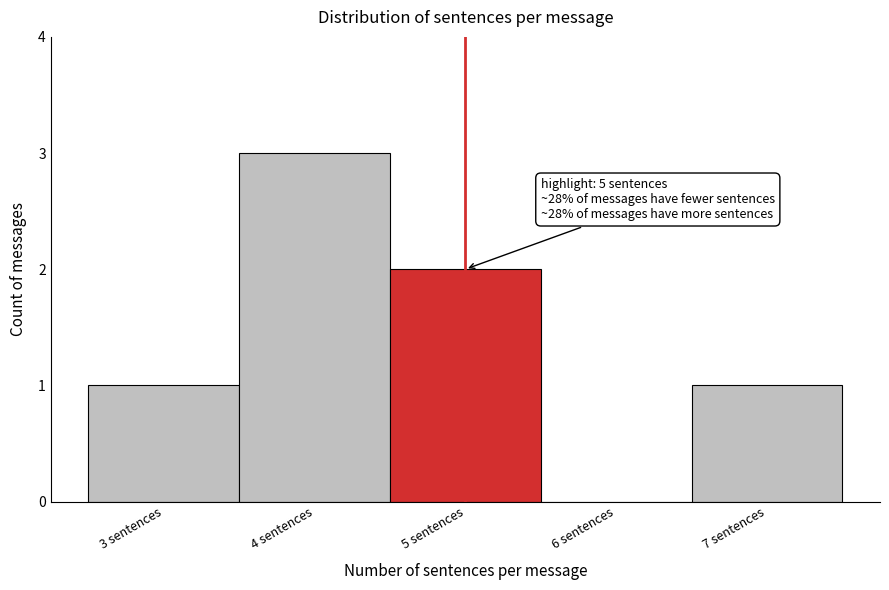

Over which range of the x-axis is the bar tallest?

3.5 to 4.5